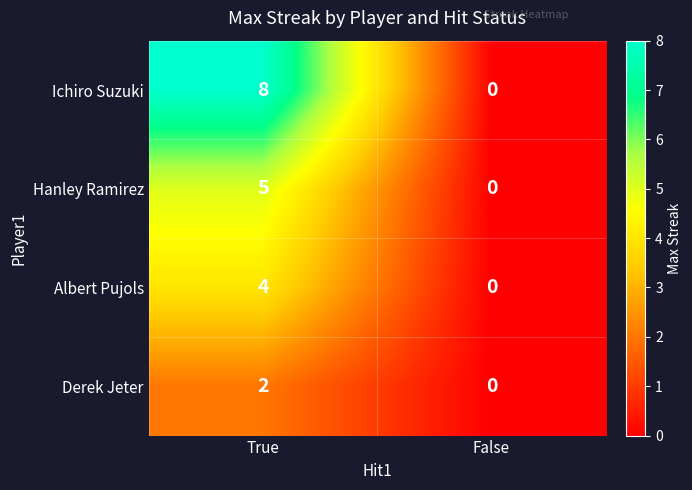

What is the sum of all Ichiro Suzuki values?

8